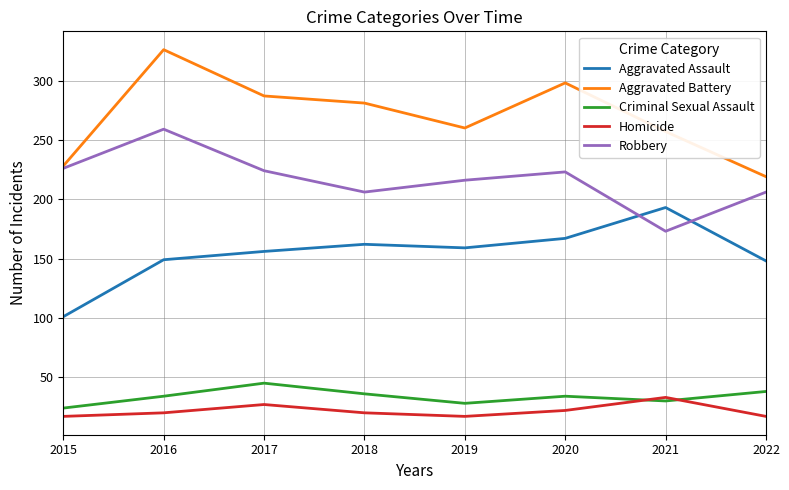

What is the difference between the highest and lowest values at 2020?

276